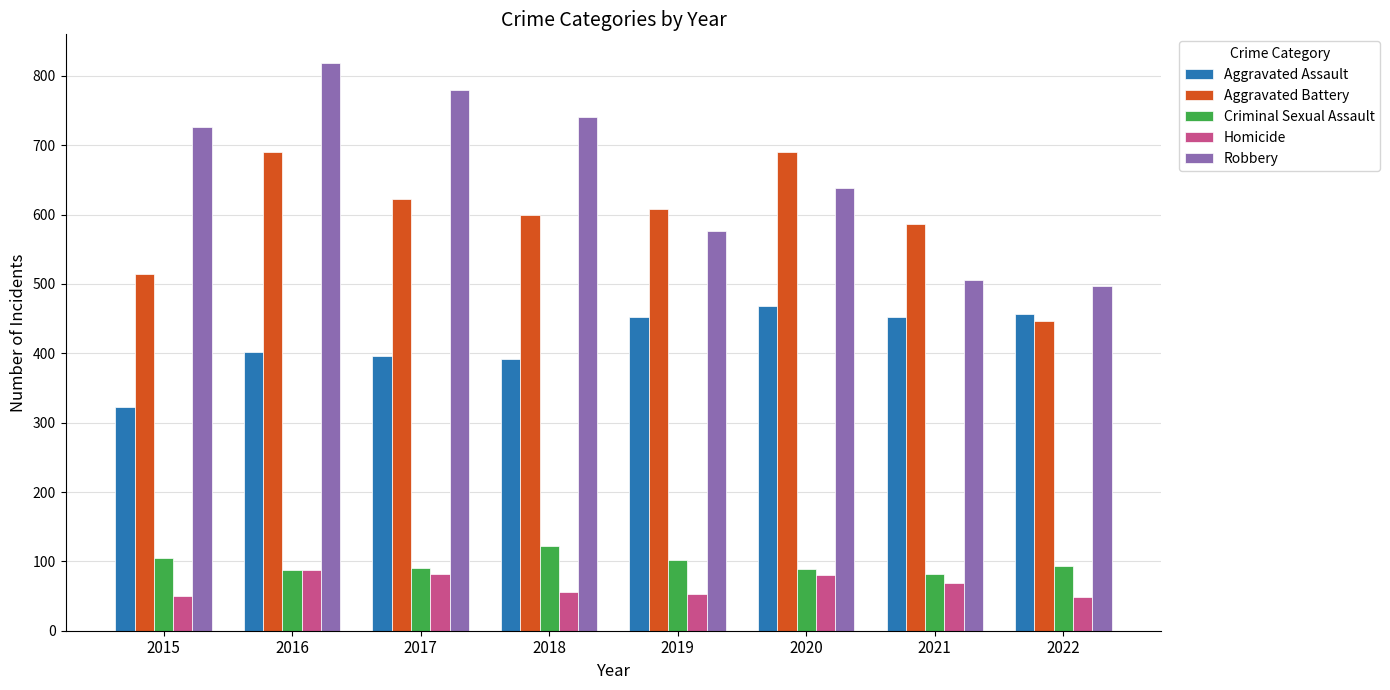

At which label does Aggravated Battery reach its minimum?

2022